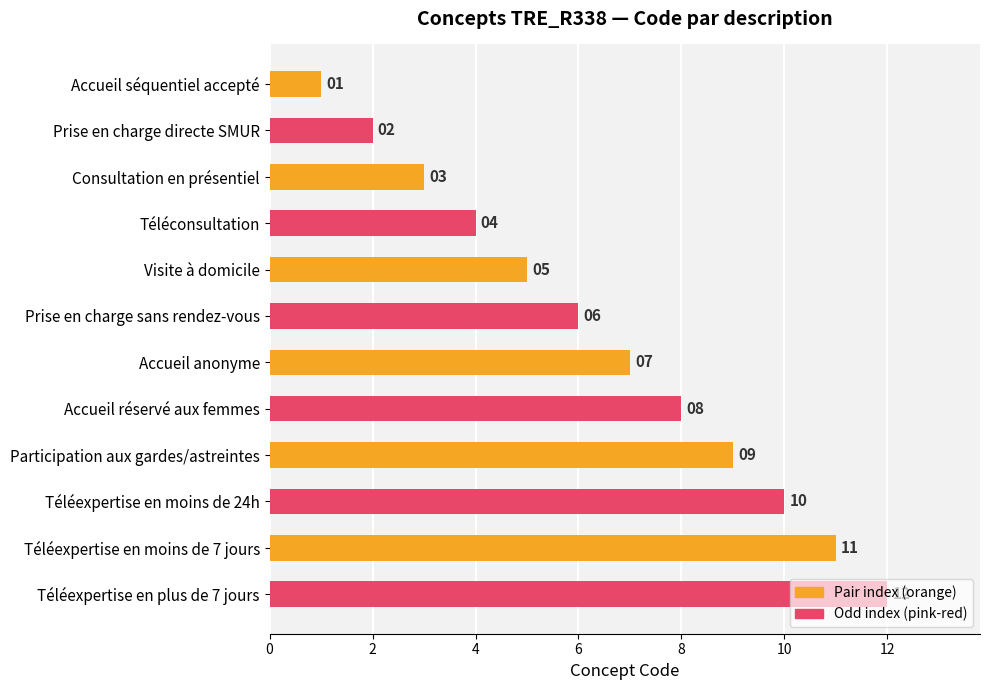

Read the value at Téléexpertise en plus de 7 jours.

12